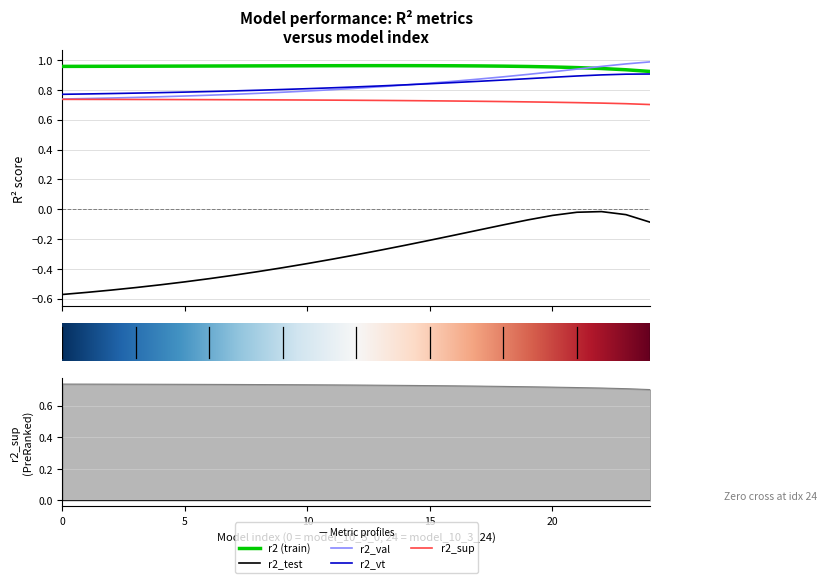

Reading left to right, what are all the values shown in this chart?

r2: 1.0	1.0	1.0	1.0	1.0	1.0	1.0	1.0	1.0	1.0	1.0	1.0	1.0	1.0	1.0	1.0	1.0	1.0	1.0	1.0	1.0	0.9	0.9	0.9	0.9
r2_test: -0.6	-0.6	-0.5	-0.5	-0.5	-0.5	-0.5	-0.4	-0.4	-0.4	-0.4	-0.3	-0.3	-0.3	-0.2	-0.2	-0.2	-0.1	-0.1	-0.1	-0.0	-0.0	-0.0	-0.0	-0.1
r2_val: 0.7	0.7	0.7	0.7	0.8	0.8	0.8	0.8	0.8	0.8	0.8	0.8	0.8	0.8	0.8	0.8	0.9	0.9	0.9	0.9	0.9	0.9	1.0	1.0	1.0
r2_vt: 0.8	0.8	0.8	0.8	0.8	0.8	0.8	0.8	0.8	0.8	0.8	0.8	0.8	0.8	0.8	0.8	0.8	0.9	0.9	0.9	0.9	0.9	0.9	0.9	0.9
r2_sup: 0.7	0.7	0.7	0.7	0.7	0.7	0.7	0.7	0.7	0.7	0.7	0.7	0.7	0.7	0.7	0.7	0.7	0.7	0.7	0.7	0.7	0.7	0.7	0.7	0.7